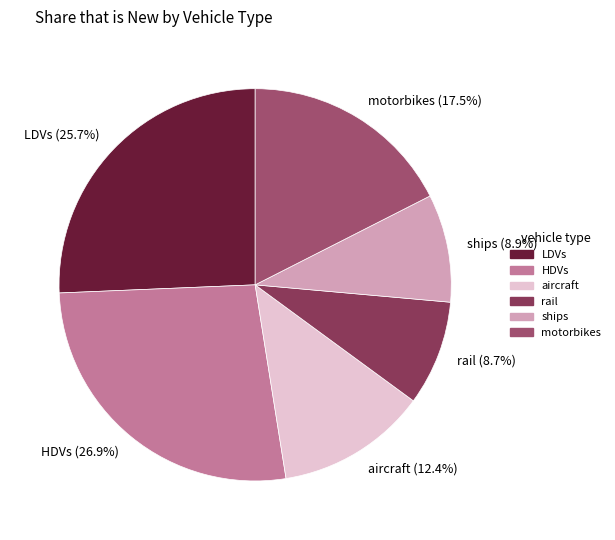

Which category has the biggest portion of the pie?

HDVs